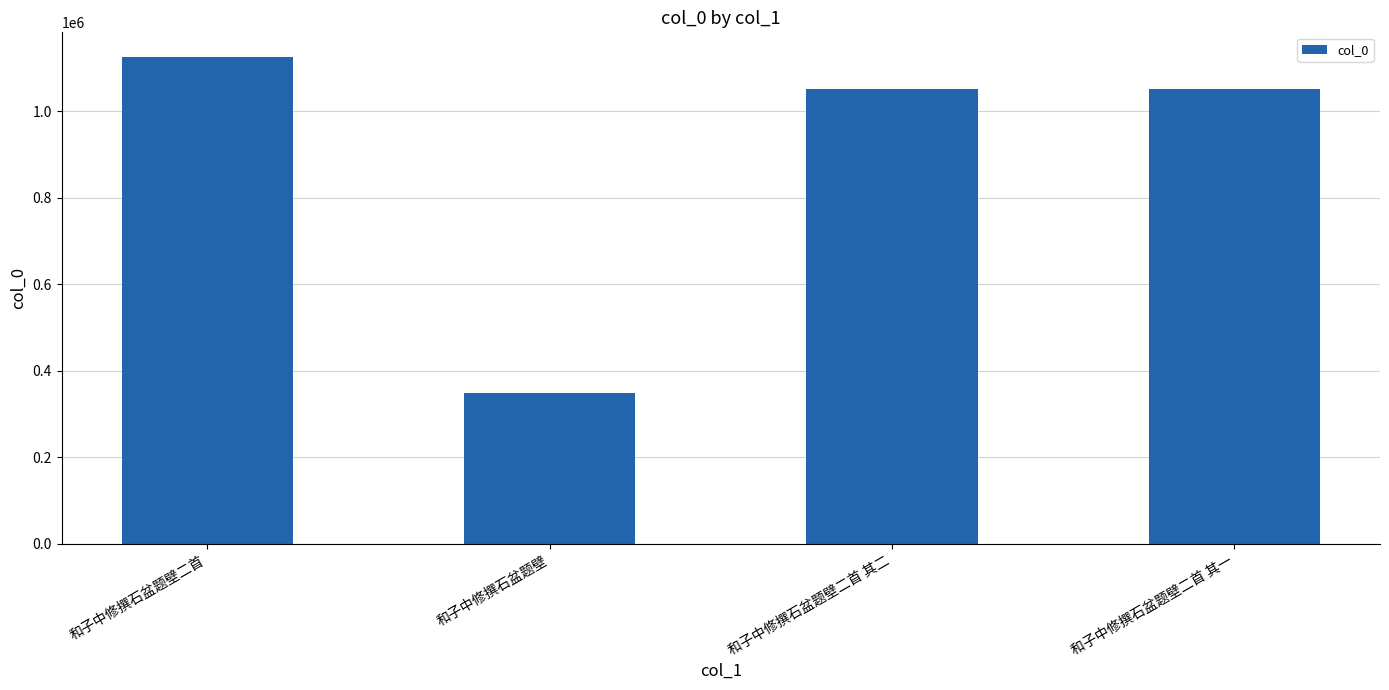

What is the value of the 4th bar from the left?

1050840